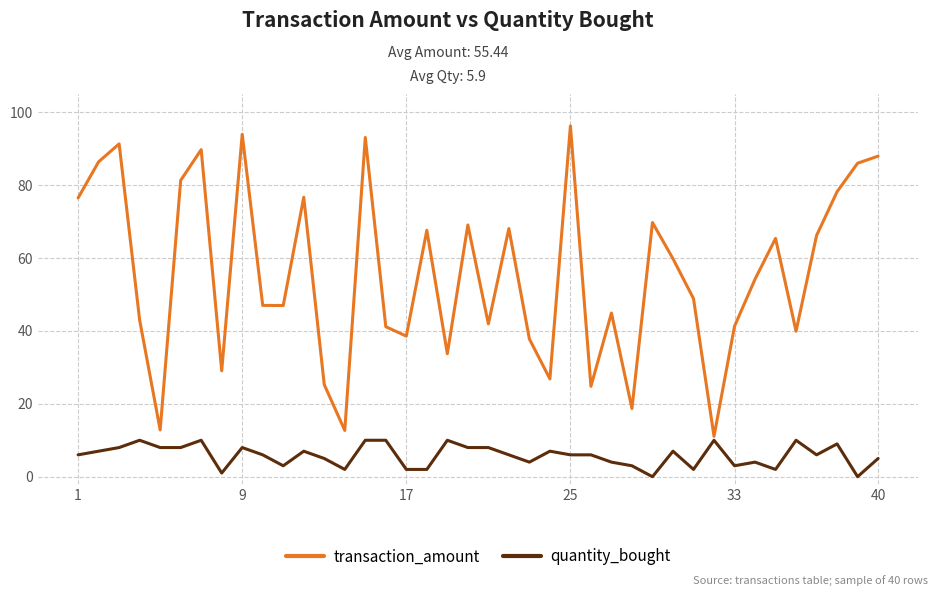

List the series in order of their peak value, lowest first.

quantity_bought, transaction_amount